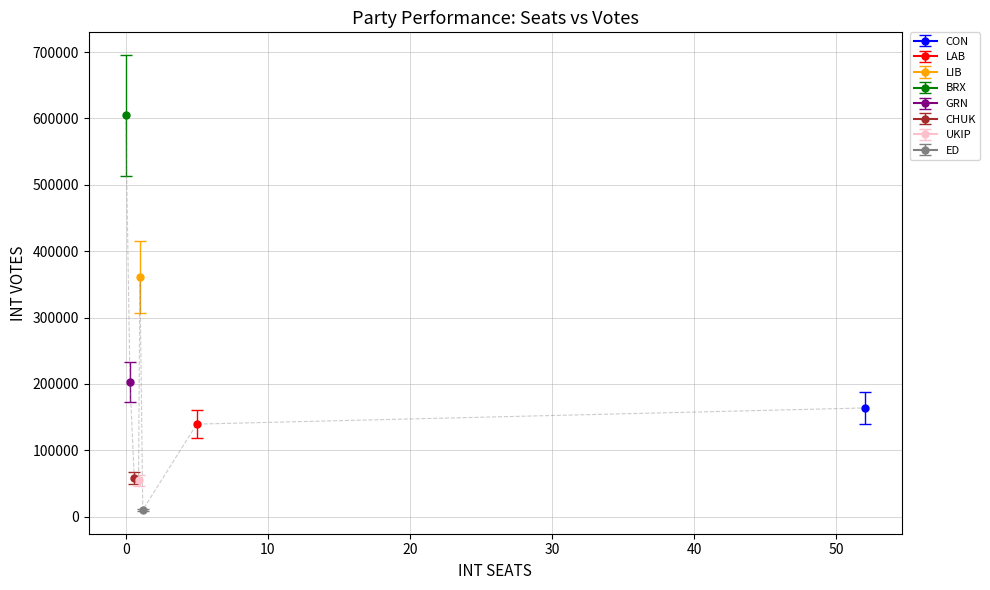

Where is the first local maximum?

BRX